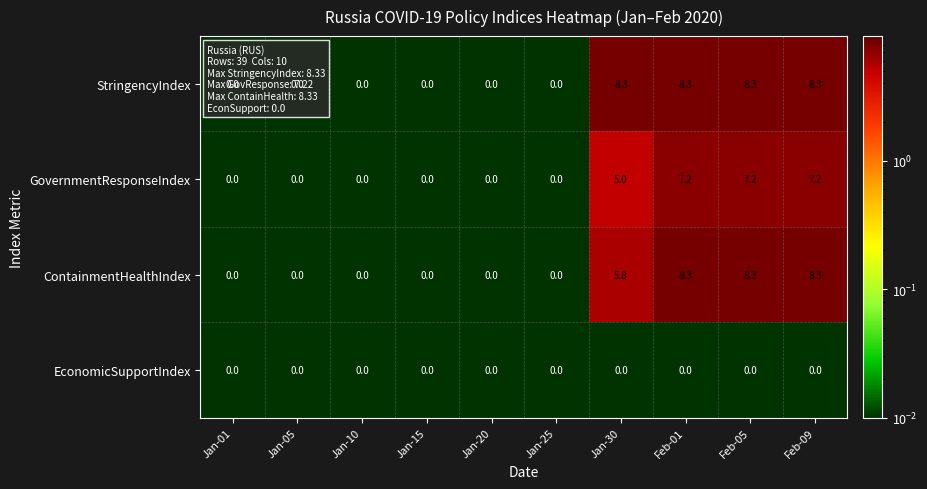

What is the difference between the highest and lowest values at Jan-30?

8.3